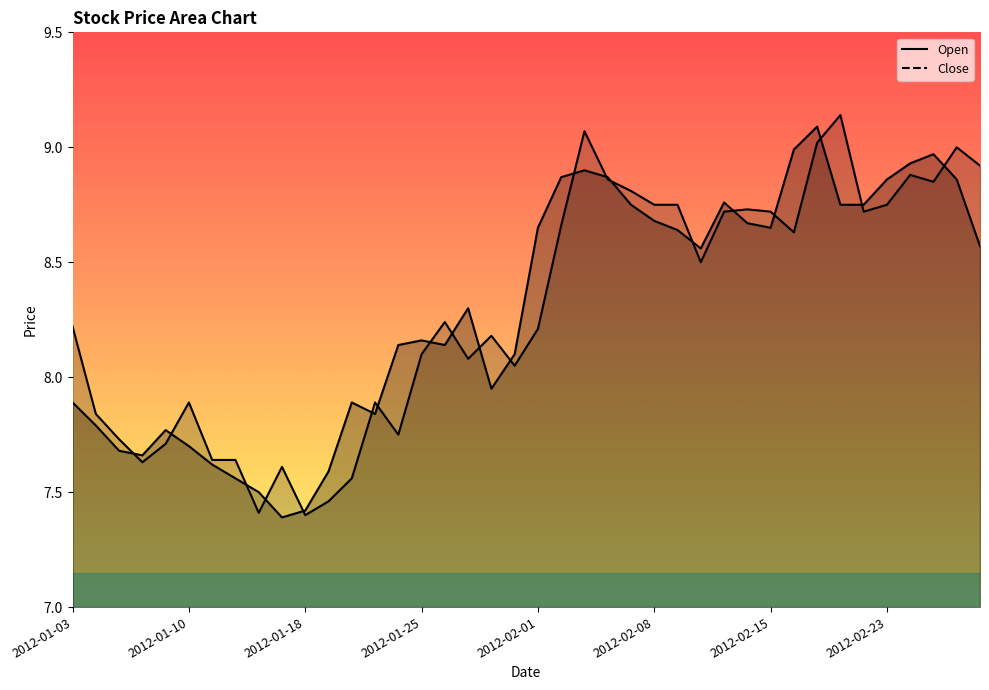

The Open series shows 8.8 at 2012-02-07. True or false?

True